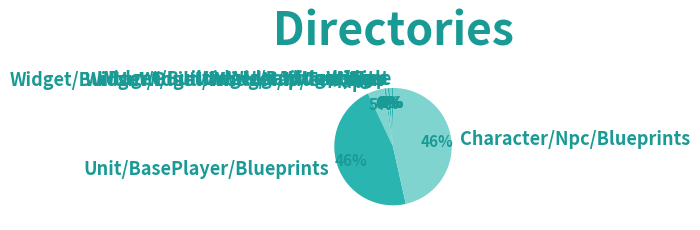

To the nearest percent, what is the average slice percentage?

12%